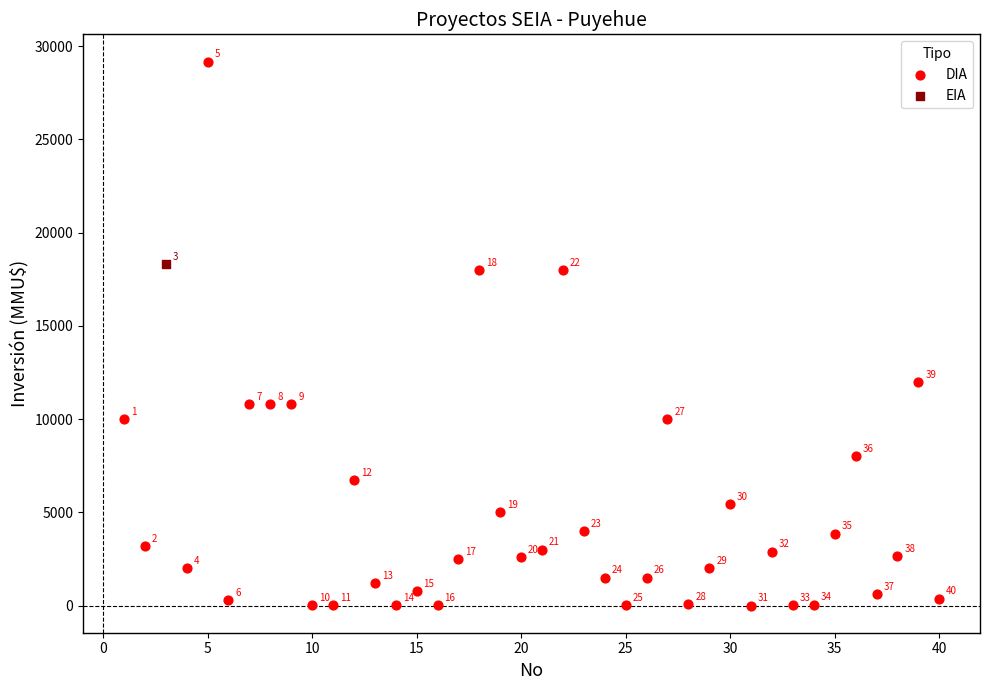

What are all the series names shown in the legend?

DIA, EIA